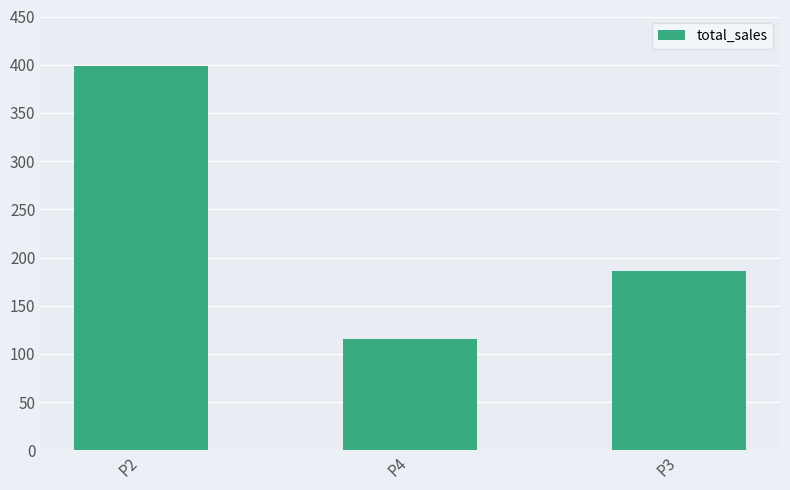

What is the approximate value at P3?

186.1